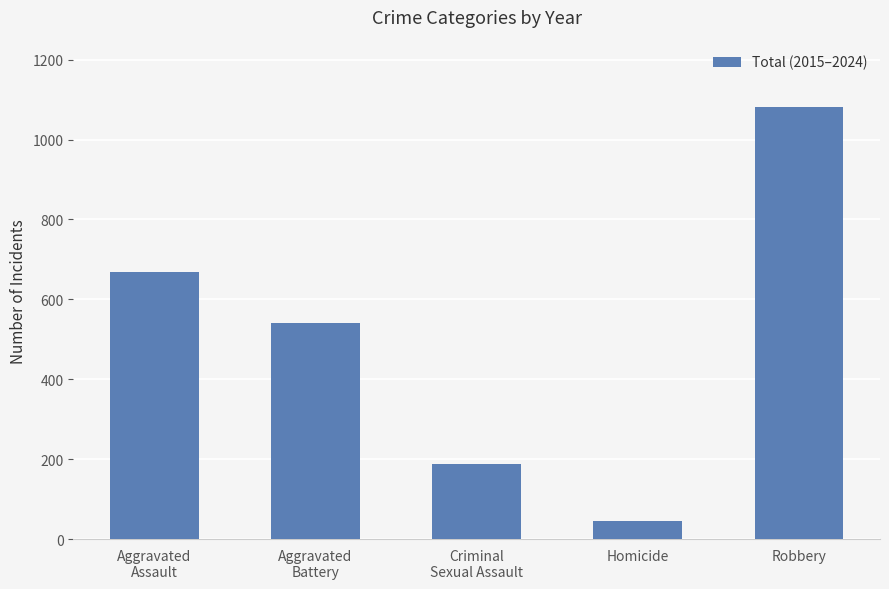

List the labels in order of value, largest first.

Robbery, Aggravated
Assault, Aggravated
Battery, Criminal
Sexual Assault, Homicide